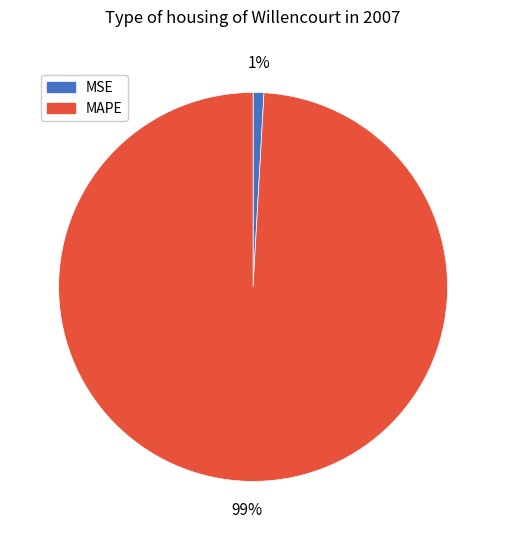

Is it true that MSE is 1% of the pie?

True